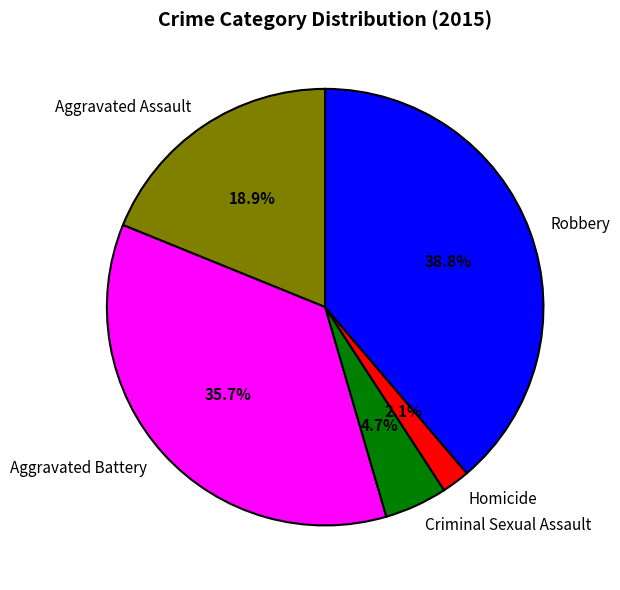

Rank the categories by value from highest to lowest.

Robbery, Aggravated Battery, Aggravated Assault, Criminal Sexual Assault, Homicide